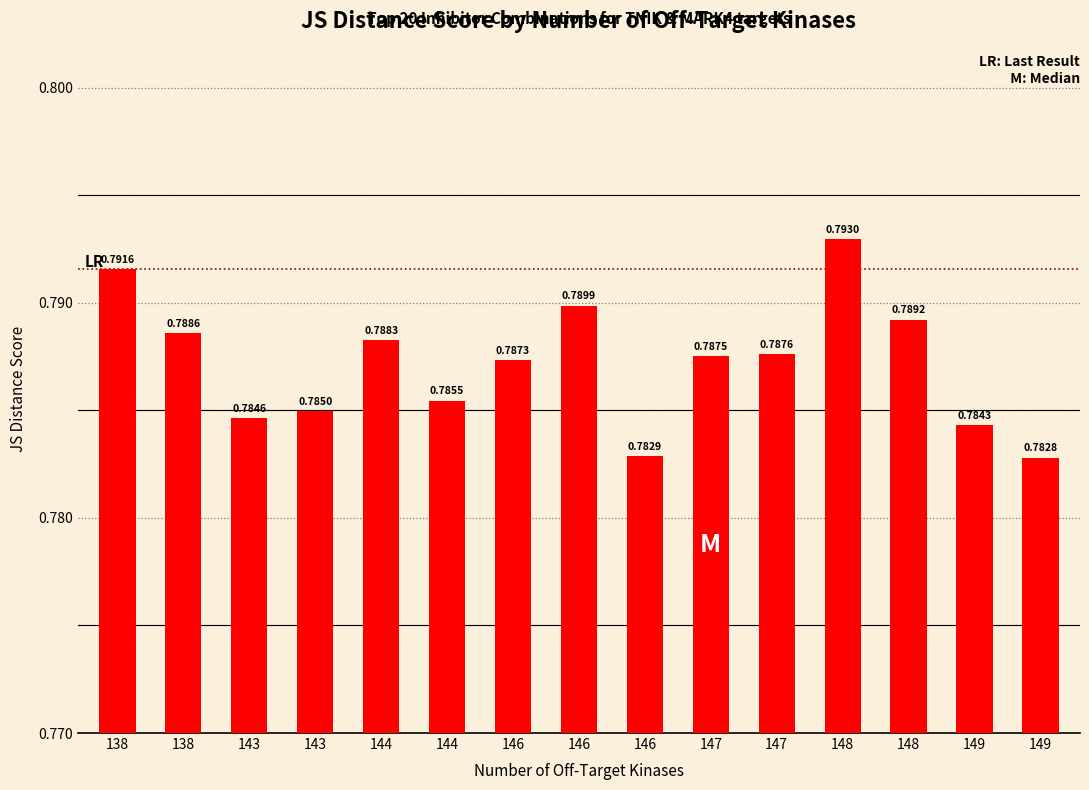

Are the bars horizontal?

No